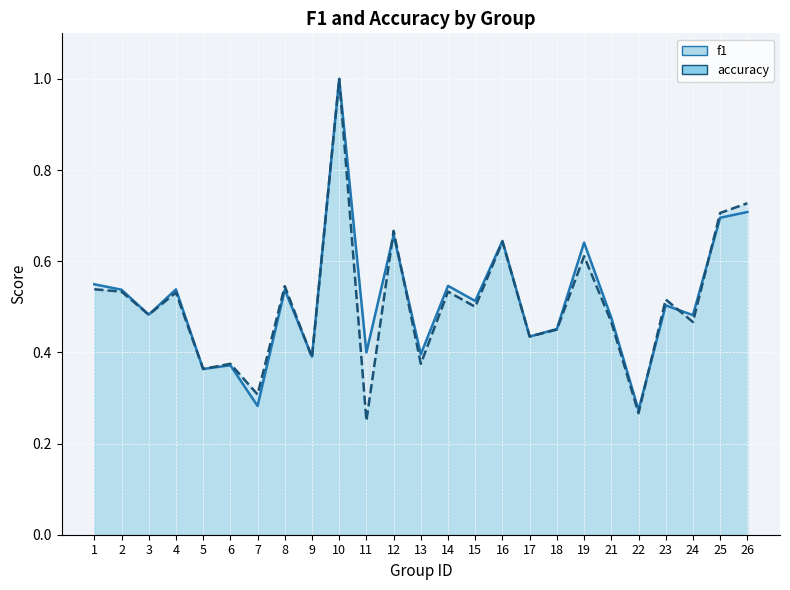

The value of f1 at 21 is 0.7. True or false?

False